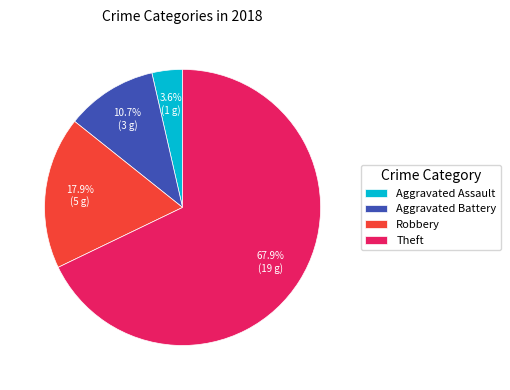

What is the largest slice in the pie chart?

Theft